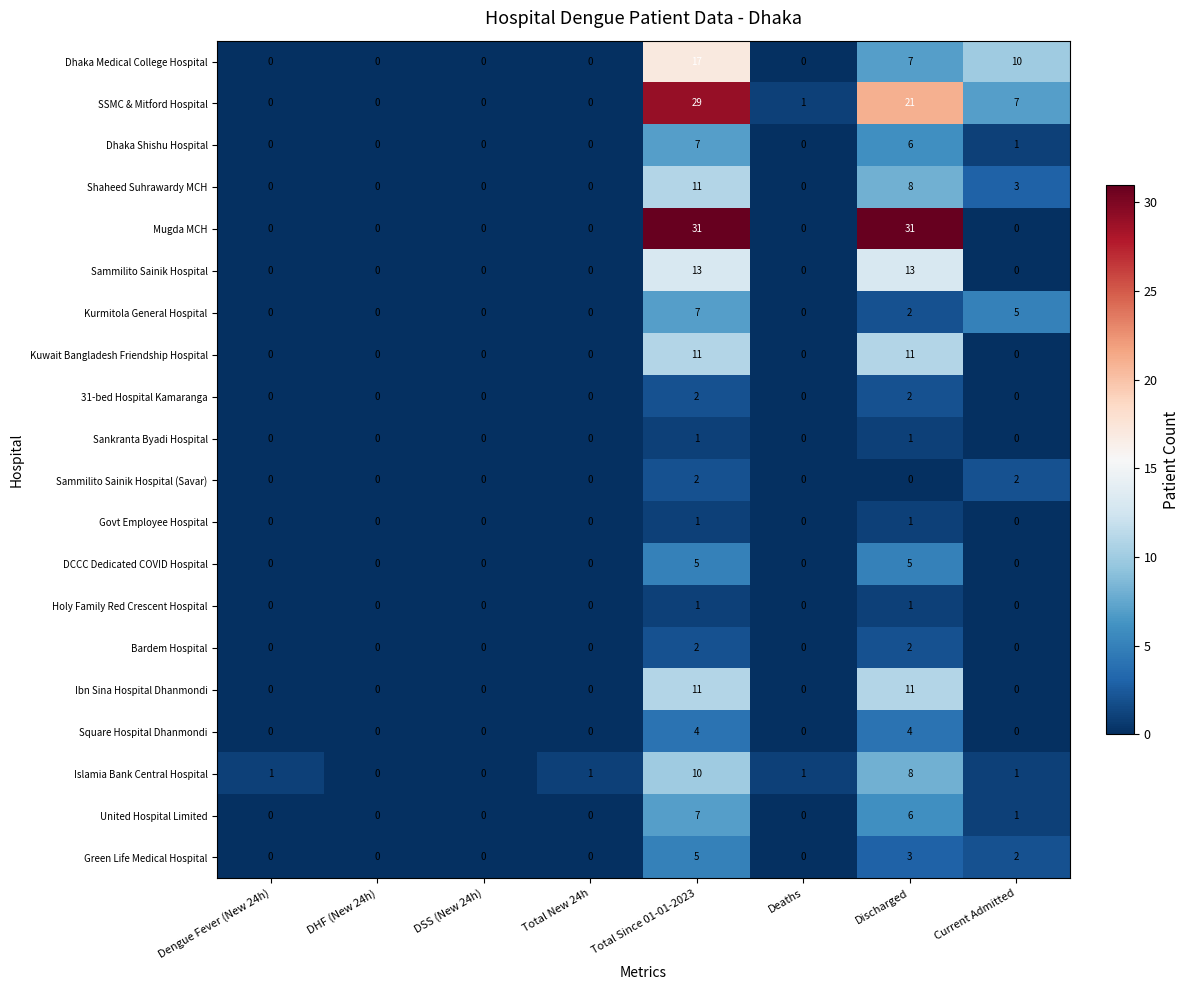

Count the Square Hospital Dhanmondi values in the range 0 to 4.

8